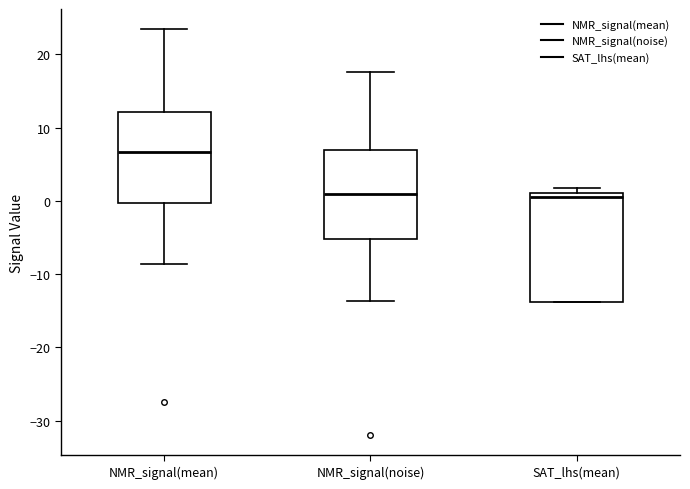

Reading left to right, transcribe this box plot: for each box, give where its median line is, the range the box spans, and where its two whiskers end, as read against the y-axis. The values are not printed on the chart, so give them approximately, as read against the axis.

NMR_signal(mean): median 7, box 0 to 12, whiskers -9 to 23
NMR_signal(noise): median 1, box -5 to 7, whiskers -14 to 18
SAT_lhs(mean): median 1 (just below the box's upper edge), box -14 to 1, whiskers -14 to 2